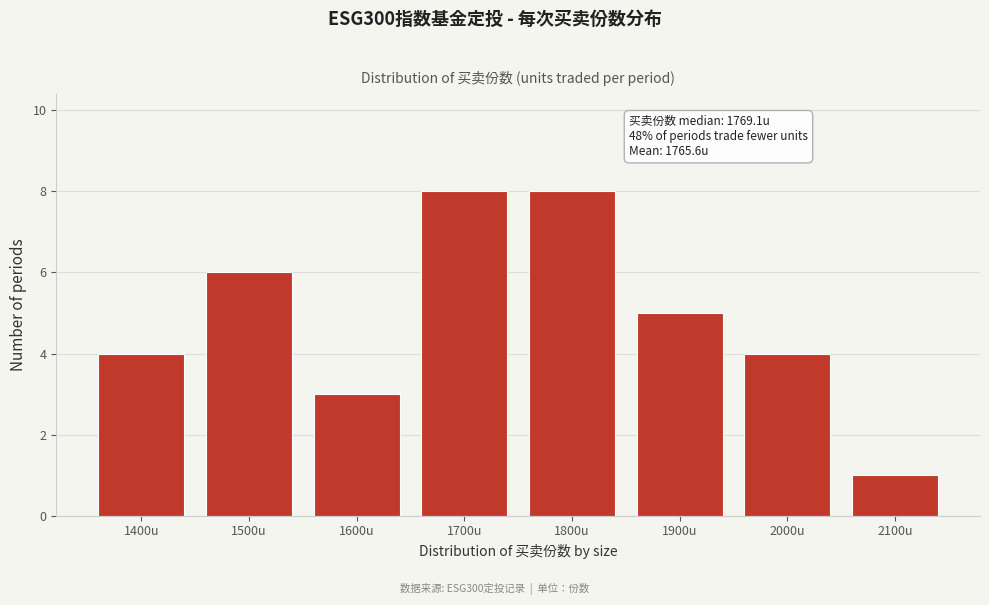

Reading right to left, list all the values displayed in this chart.

2100u=1	2000u=4	1900u=5	1800u=8	1700u=8	1600u=3	1500u=6	1400u=4